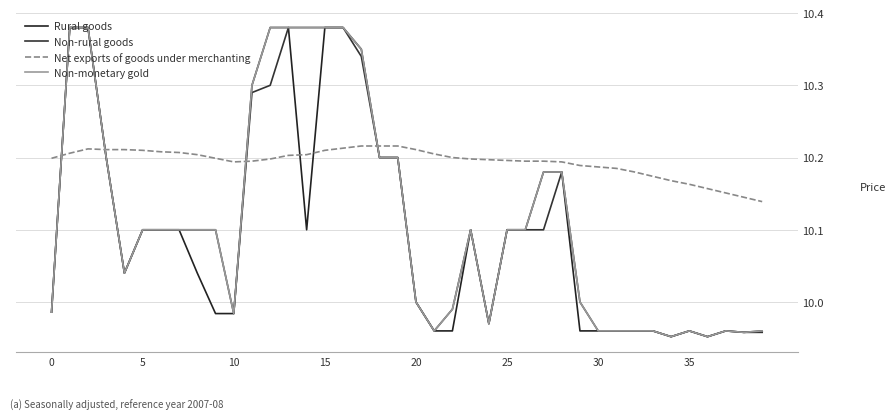

Reading left to right, what are all the values shown in this chart?

Rural goods: 10.0	10.4	10.4	10.2	10.0	10.1	10.1	10.1	10.0	10.0	10.0	10.3	10.4	10.4	10.1	10.4	10.4	10.3	10.2	10.2	10.0	10.0	10.0	10.1	10.0	10.1	10.1	10.2	10.2	10.0	10.0	10.0	10.0	10.0	10.0	10.0	10.0	10.0	10.0	10.0
Non-rural goods: 10.0	10.4	10.4	10.2	10.0	10.1	10.1	10.1	10.1	10.1	10.0	10.3	10.3	10.4	10.4	10.4	10.4	10.3	10.2	10.2	10.0	10.0	10.0	10.1	10.0	10.1	10.1	10.1	10.2	10.0	10.0	10.0	10.0	10.0	10.0	10.0	10.0	10.0	10.0	10.0
Net exports of goods under merchanting: 10.2	10.2	10.2	10.2	10.2	10.2	10.2	10.2	10.2	10.2	10.2	10.2	10.2	10.2	10.2	10.2	10.2	10.2	10.2	10.2	10.2	10.2	10.2	10.2	10.2	10.2	10.2	10.2	10.2	10.2	10.2	10.2	10.2	10.2	10.2	10.2	10.2	10.2	10.1	10.1
Non-monetary gold: 10.0	10.4	10.4	10.2	10.0	10.1	10.1	10.1	10.1	10.1	10.0	10.3	10.4	10.4	10.4	10.4	10.4	10.3	10.2	10.2	10.0	10.0	10.0	10.1	10.0	10.1	10.1	10.2	10.2	10.0	10.0	10.0	10.0	10.0	10.0	10.0	10.0	10.0	10.0	10.0